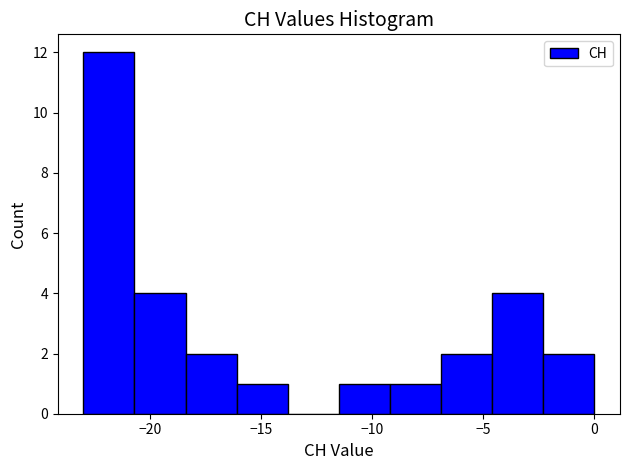

What is the height of the bar covering -2.3 to 0.0 on the x-axis? Neither the bar edges nor the heights are printed on the chart, so give them approximately, as read against the axes.

2